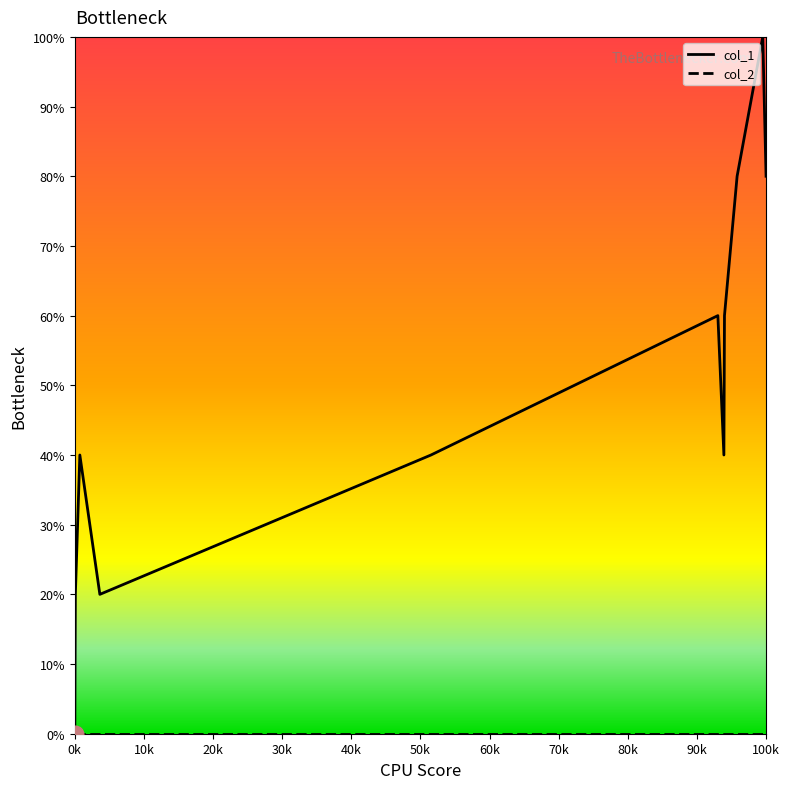

Which series has the largest total across all categories?

col_1